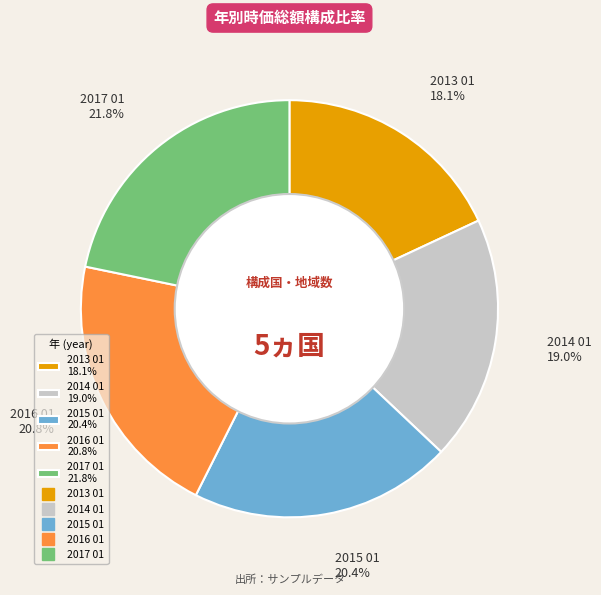

To the nearest percent, what is the difference between the 2015 01 and 2014 01 slice percentages?

1%